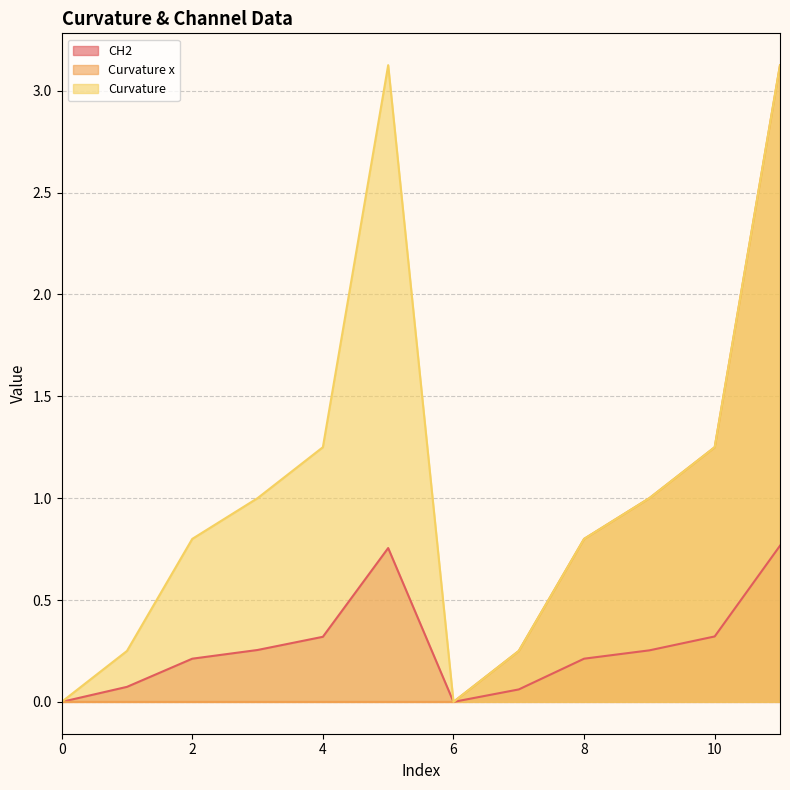

Is the value of Curvature at 1 greater than the value of Curvature x at 1?

Yes